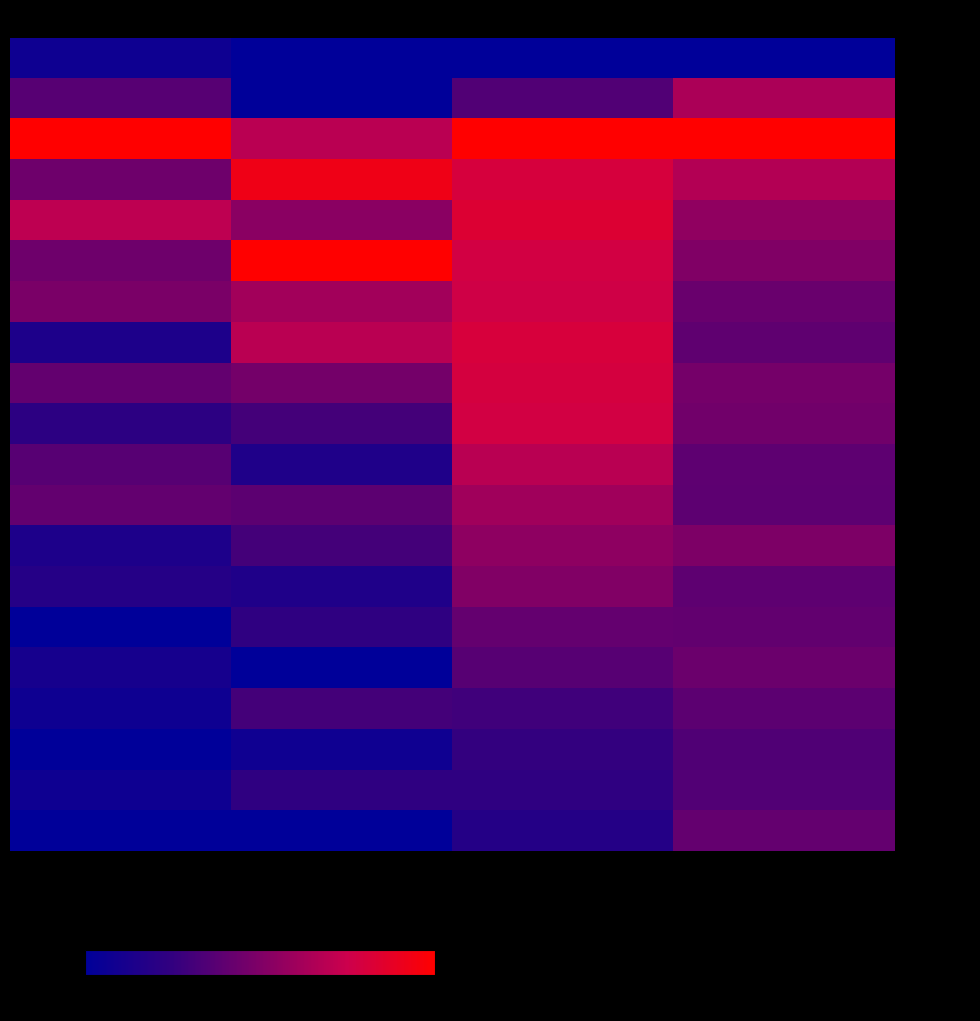

Rank the series at patients_in_hospital from lowest to highest value.

- Day 14, - Day 17, - Day 19, - Day 0, - Day 16, - Day 18, - Day 15, - Day 7, - Day 12, - Day 13, - Day 9, - Day 1, - Day 10, - Day 8, - Day 11, - Day 3, - Day 5, - Day 6, - Day 4, - Day 2